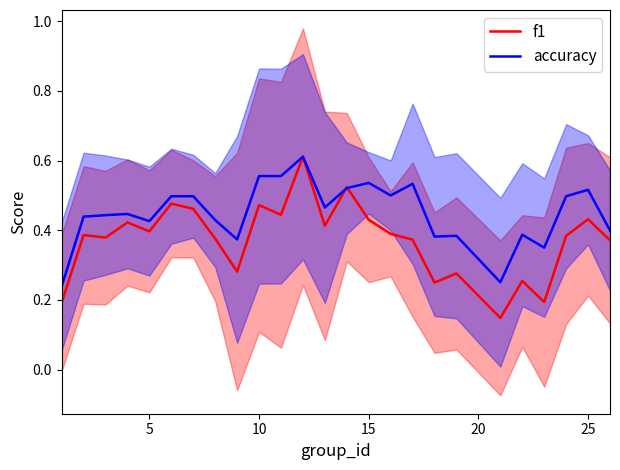

Is the value of accuracy at 21 greater than the value of f1 at 14?

No